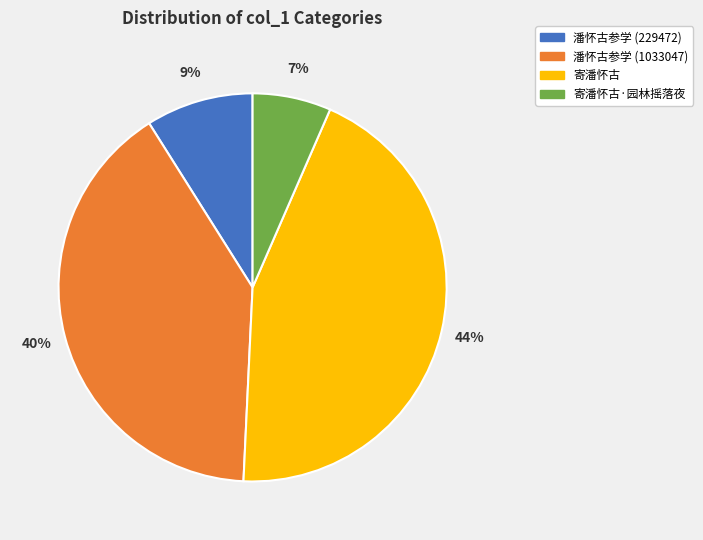

Is the sum of 潘怀古参学 (1033047) and 寄潘怀古 greater than half?

Yes